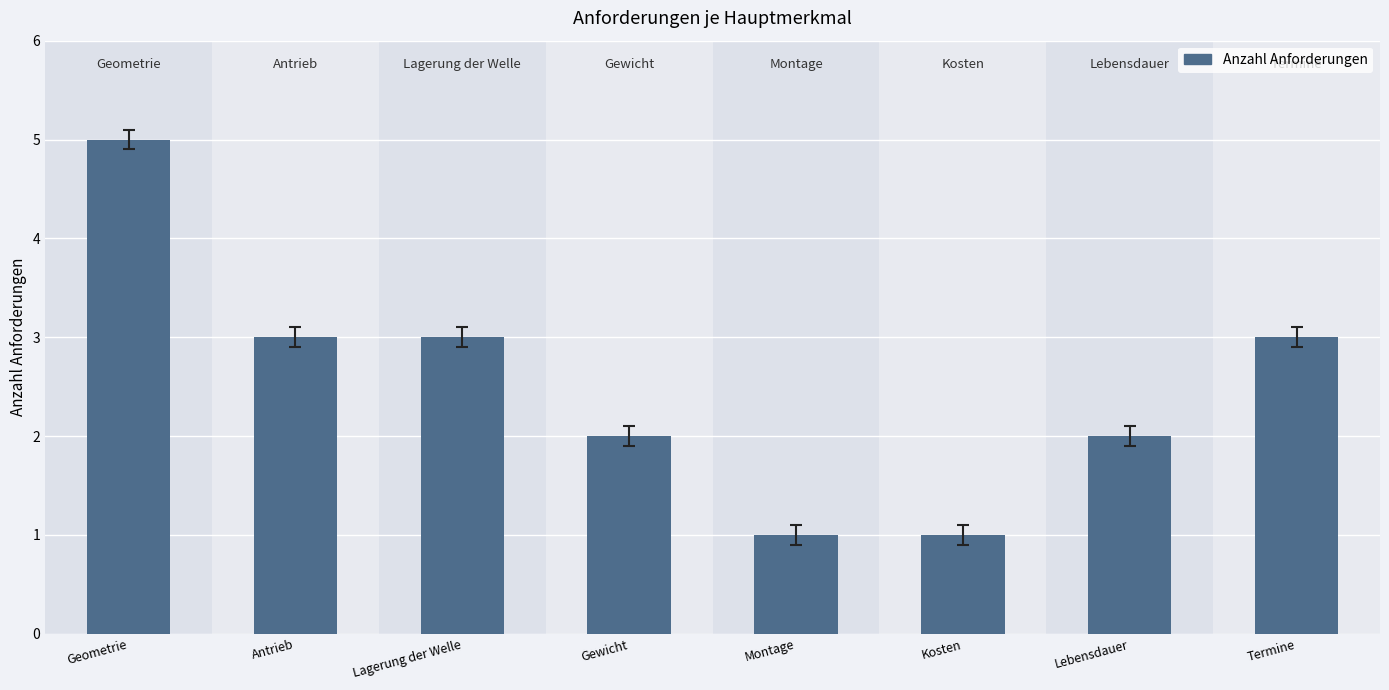

What is the difference between the maximum and minimum values?

4